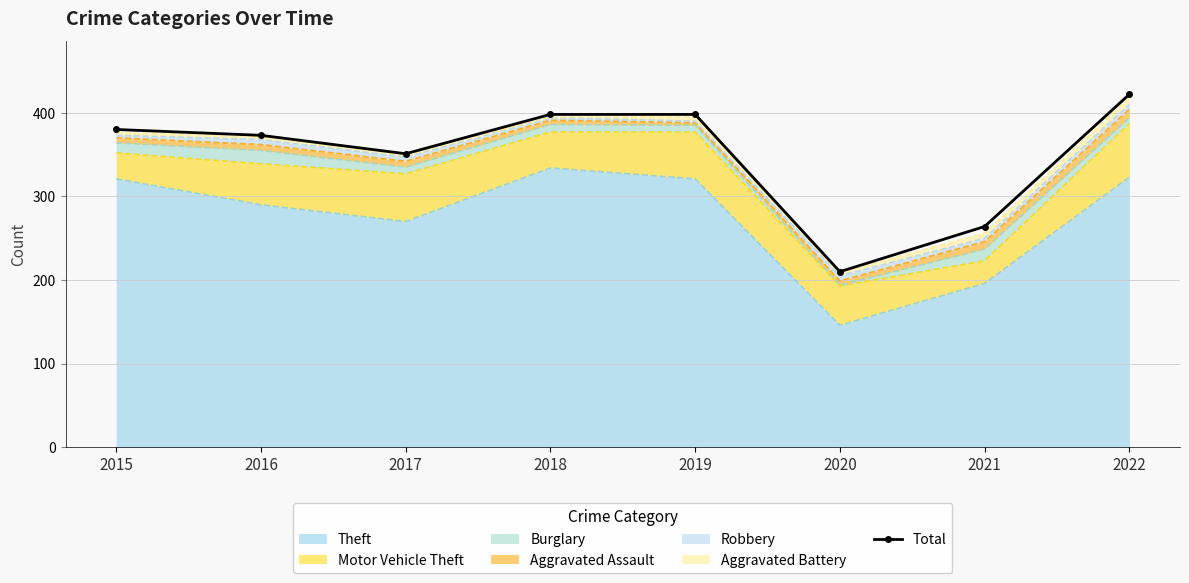

What is the maximum value shown in the chart?

422